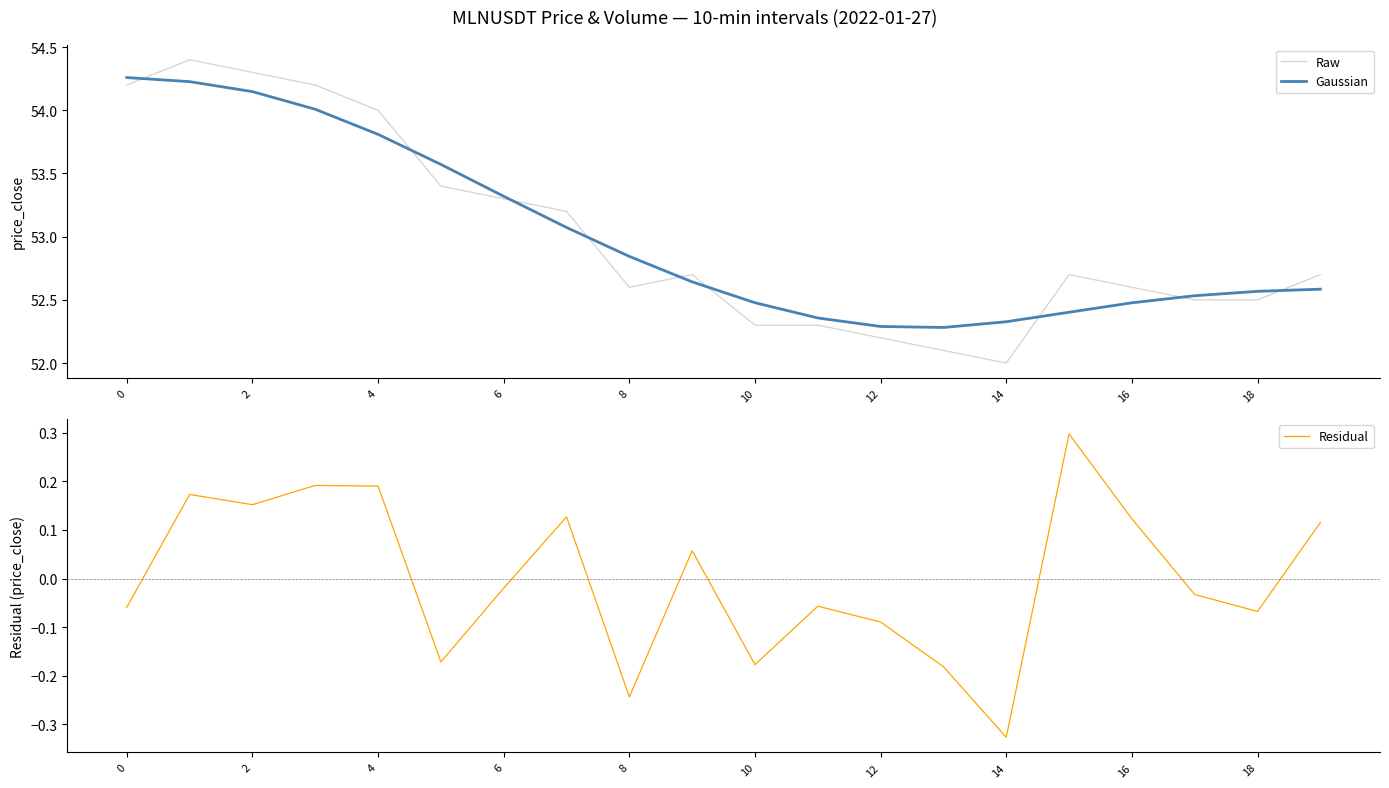

How many values in Residual are above zero?

9